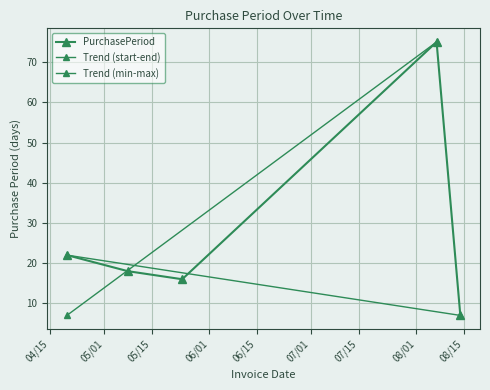

At which label does the data first exceed 18?

2017-04-20